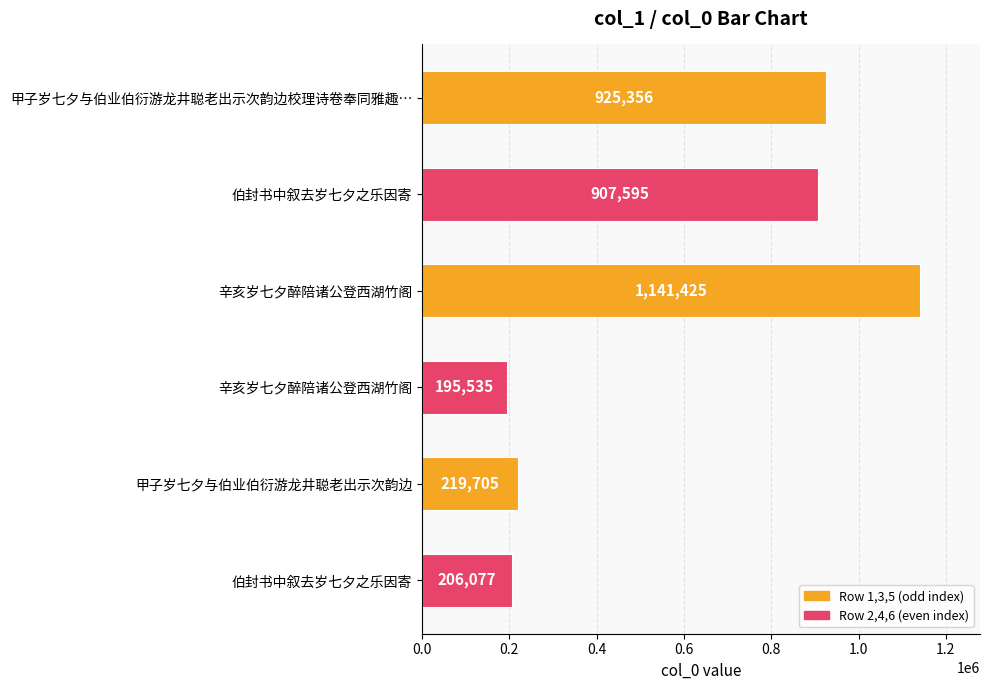

How many data points does each series have?

6